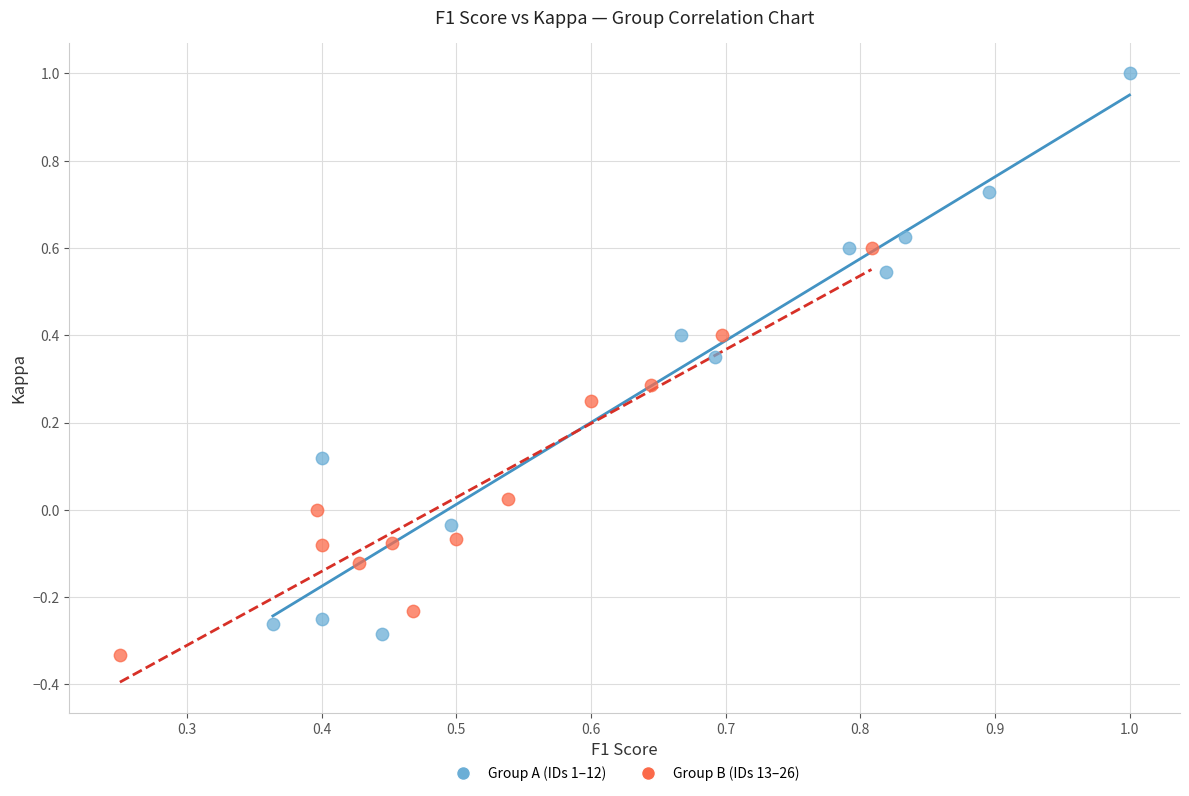

Which series reaches the maximum Y coordinate?

Group A (IDs 1–12)